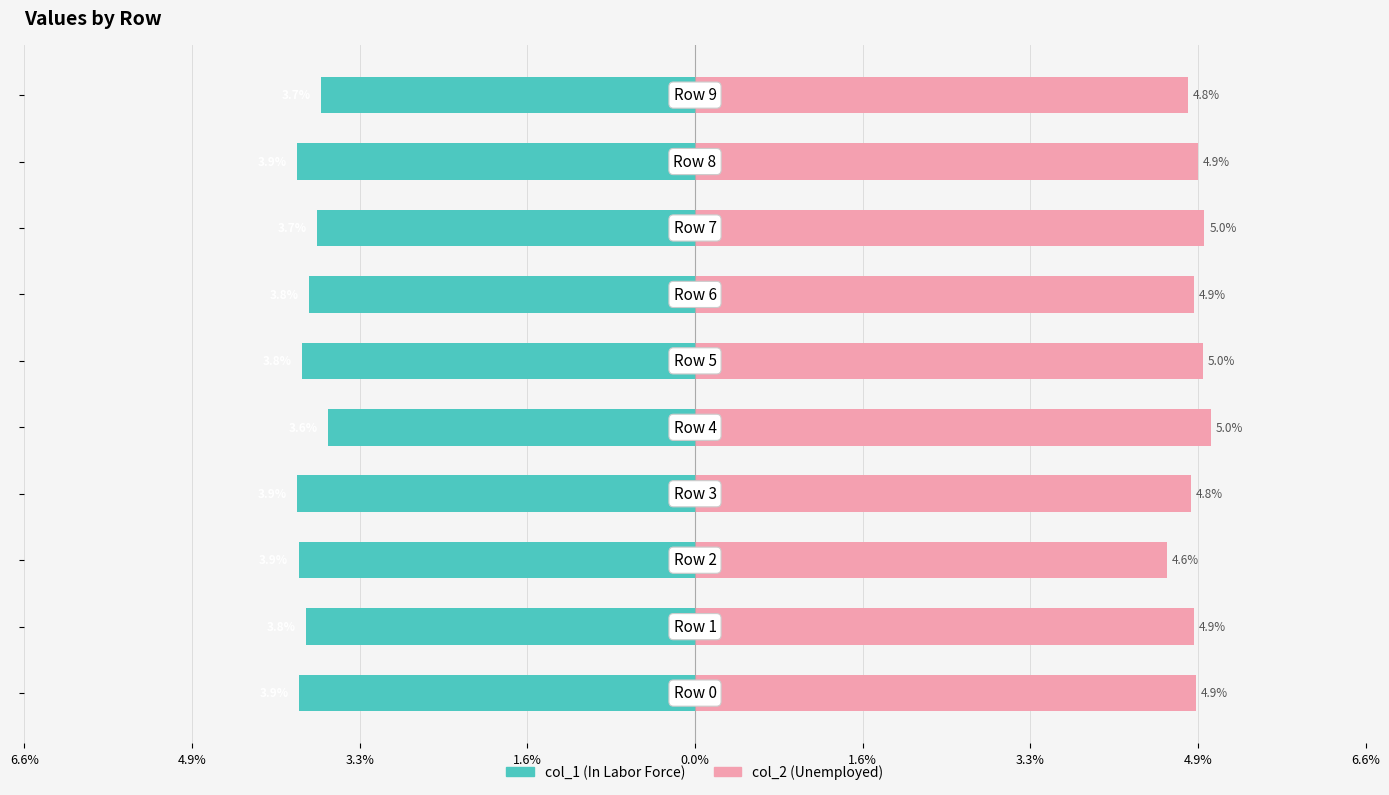

Rank the series by their average value, from highest to lowest.

col_2, col_1